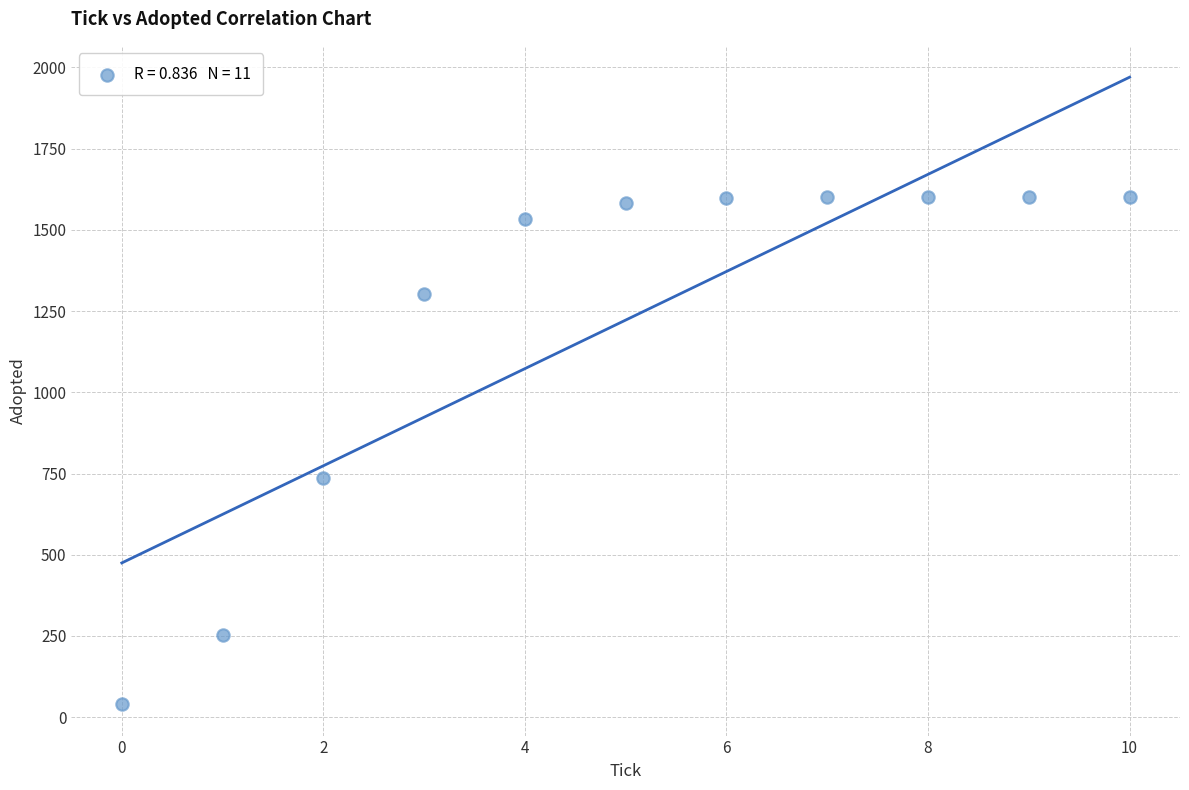

What is the range of Y values (max minus min)?

1560